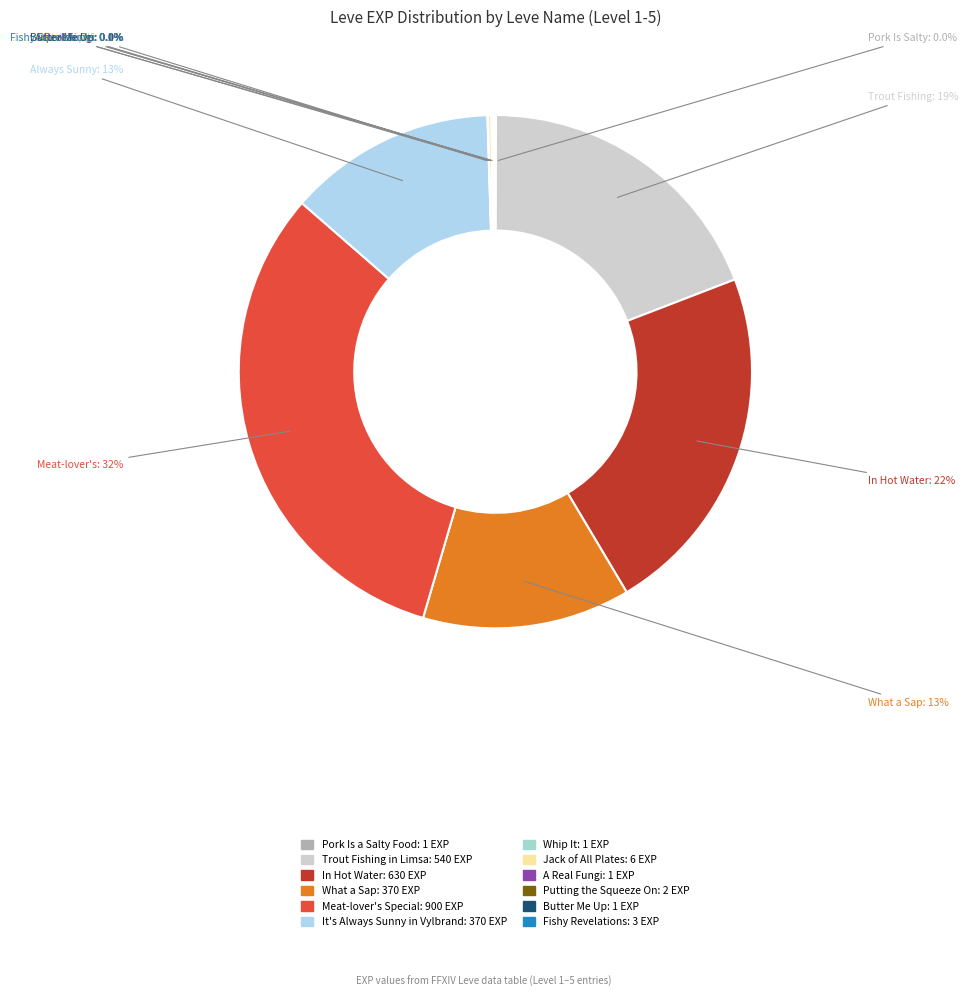

To the nearest percent, what is the difference between the largest and smallest slice percentages?

32%